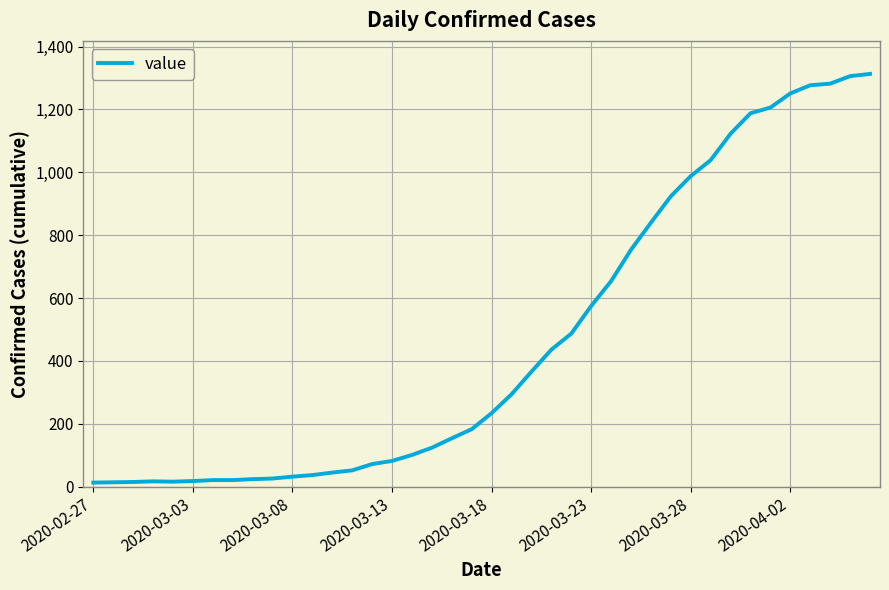

How many values are below 234?

20